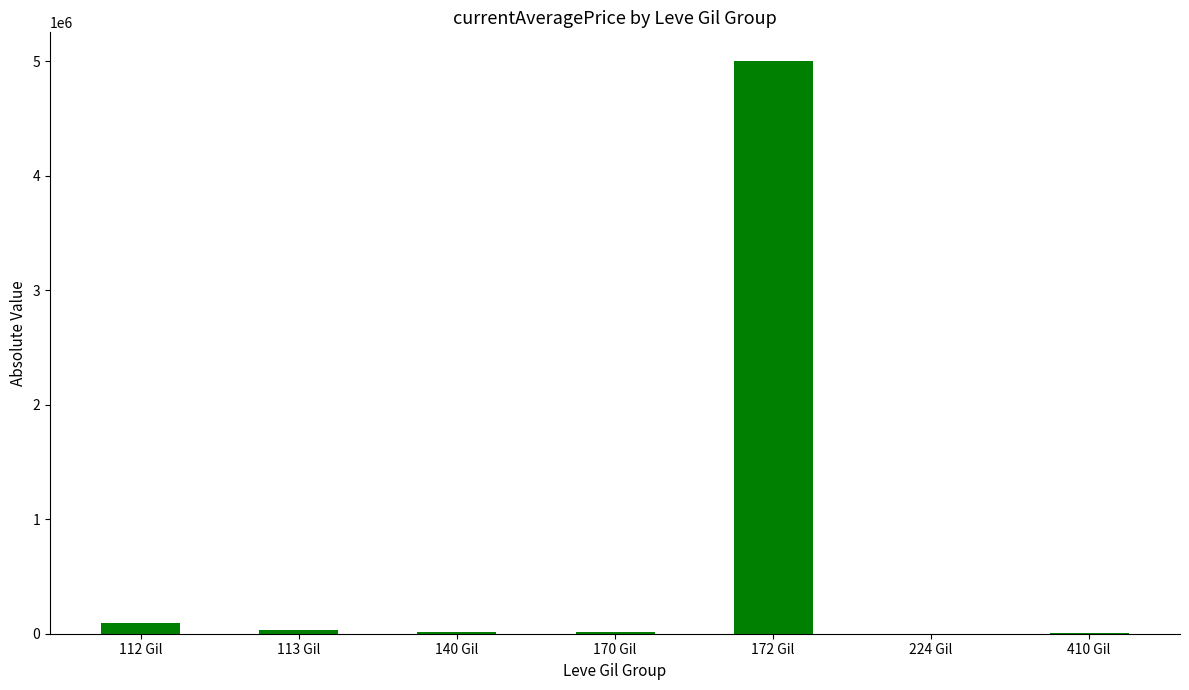

Where is the data nearest to the value 2500886?

112 Gil